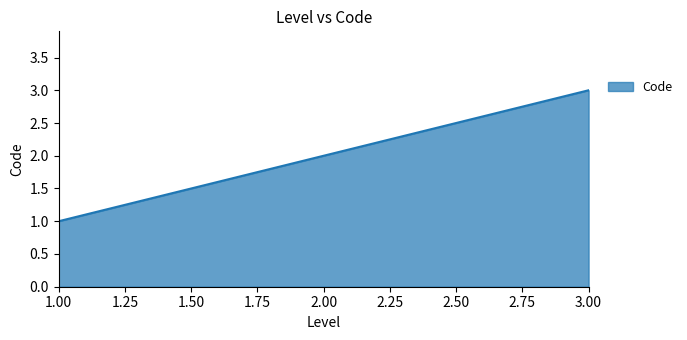

The value at 1.00 is 0. True or false?

False